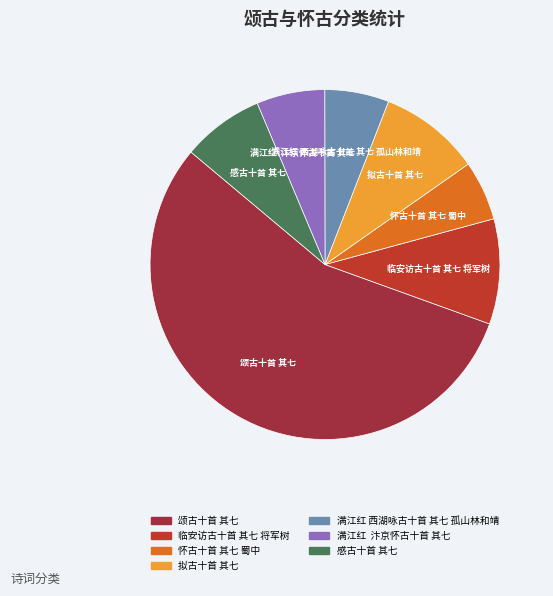

Which category has the biggest portion of the pie?

颂古十首 其七